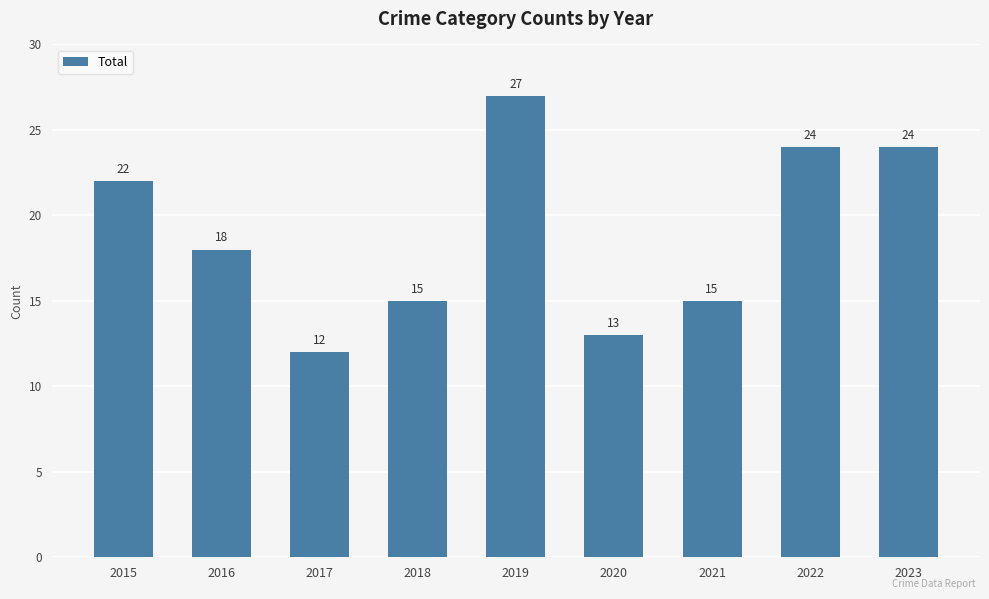

How many data points does each series have?

9